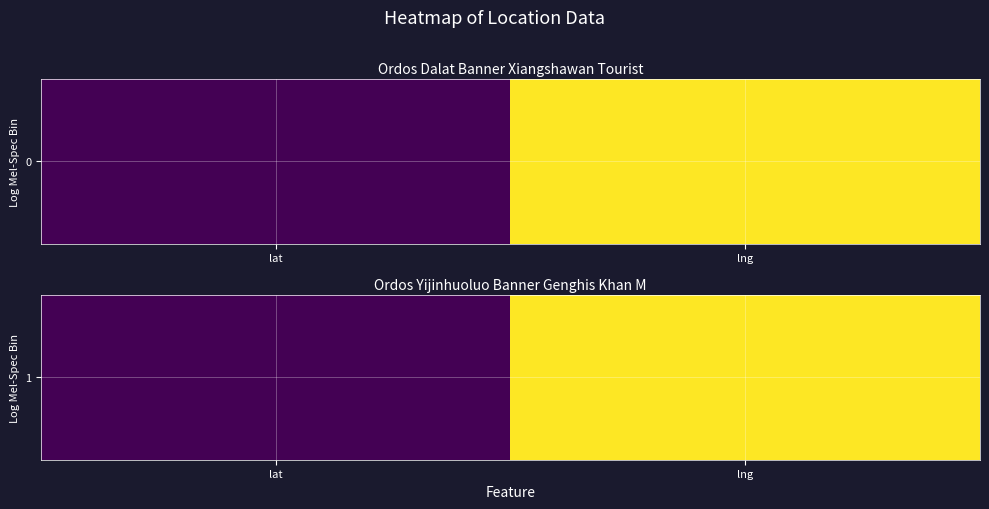

Reading right to left, extract all data points from this chart.

lng=109.8	lat=39.4